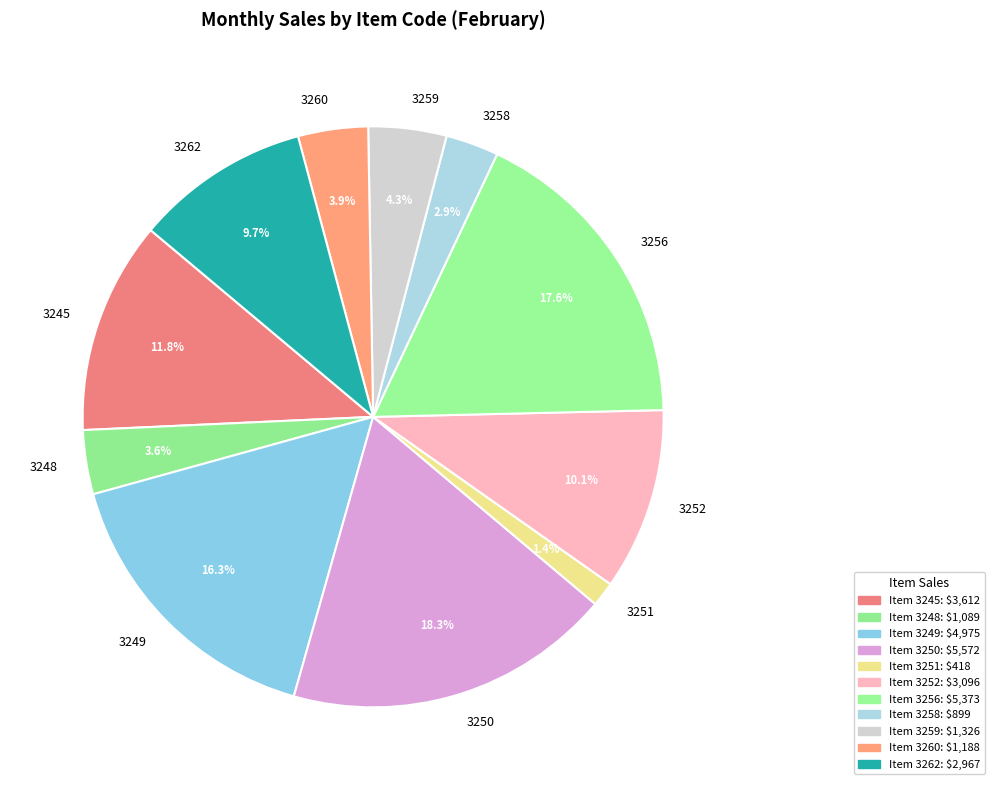

Between 3249 and 3248, which is larger?

3249